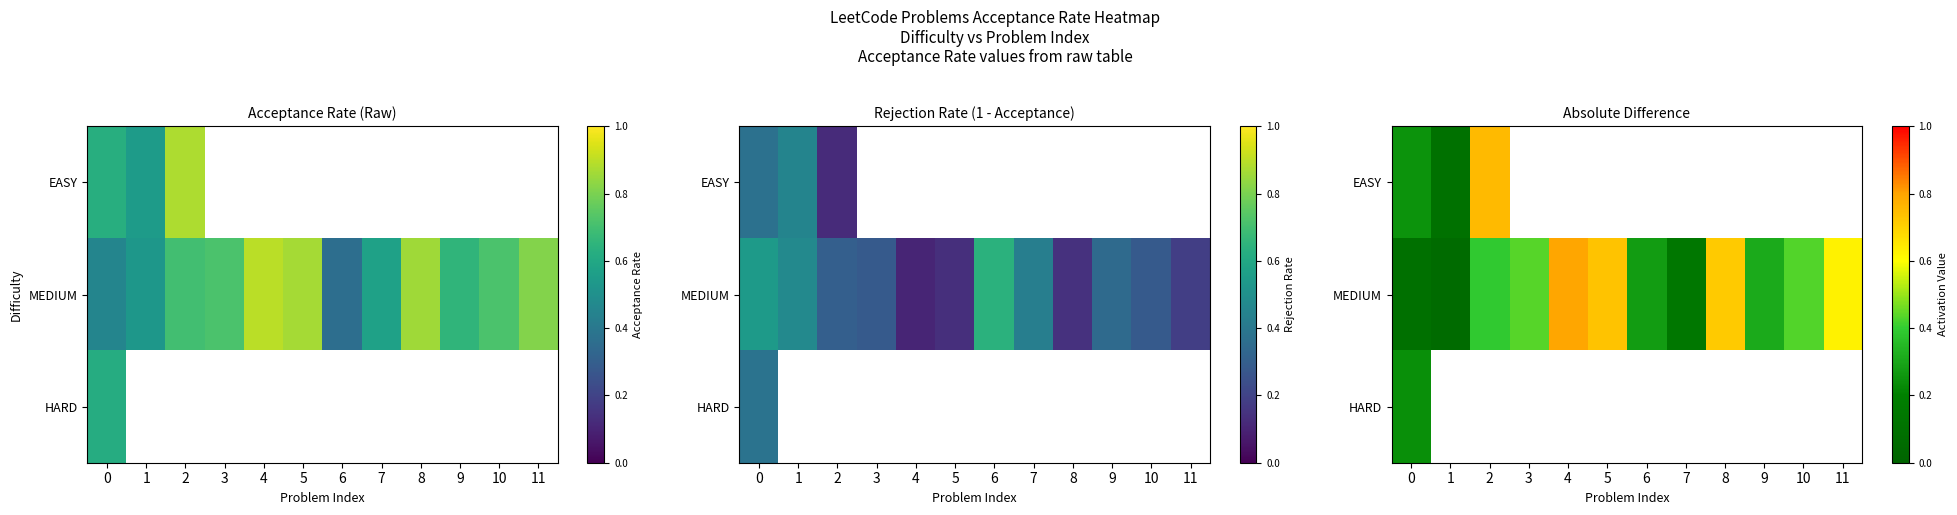

Which has a higher value, 11 or 2?

2